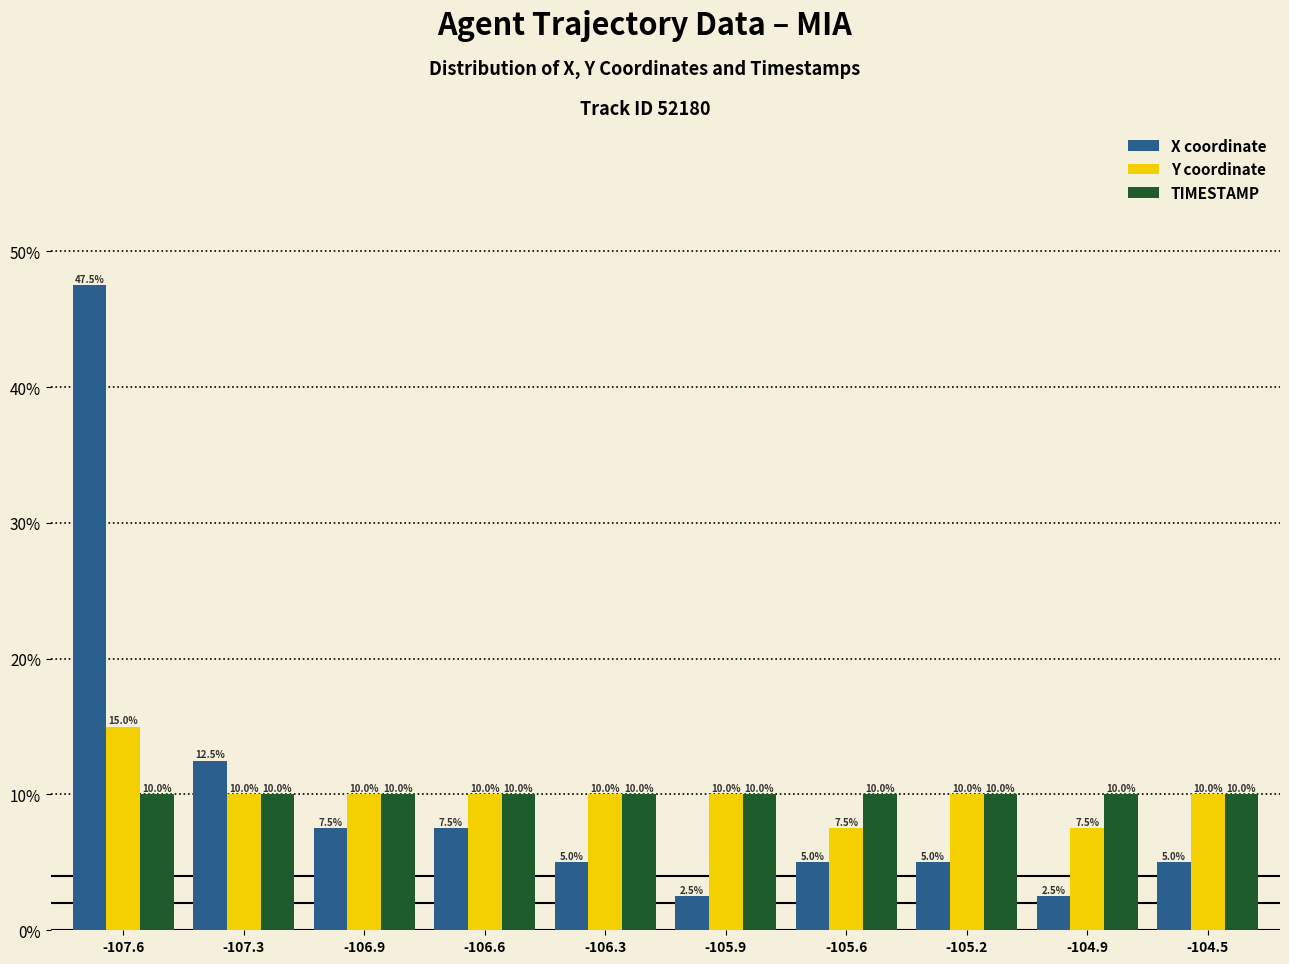

Reading left to right, transcribe all the data shown in this chart.

X coordinate: 47.5	12.5	7.5	7.5	5.0	2.5	5.0	5.0	2.5	5.0
Y coordinate: 15.0	10.0	10.0	10.0	10.0	10.0	7.5	10.0	7.5	10.0
TIMESTAMP: 10.0	10.0	10.0	10.0	10.0	10.0	10.0	10.0	10.0	10.0